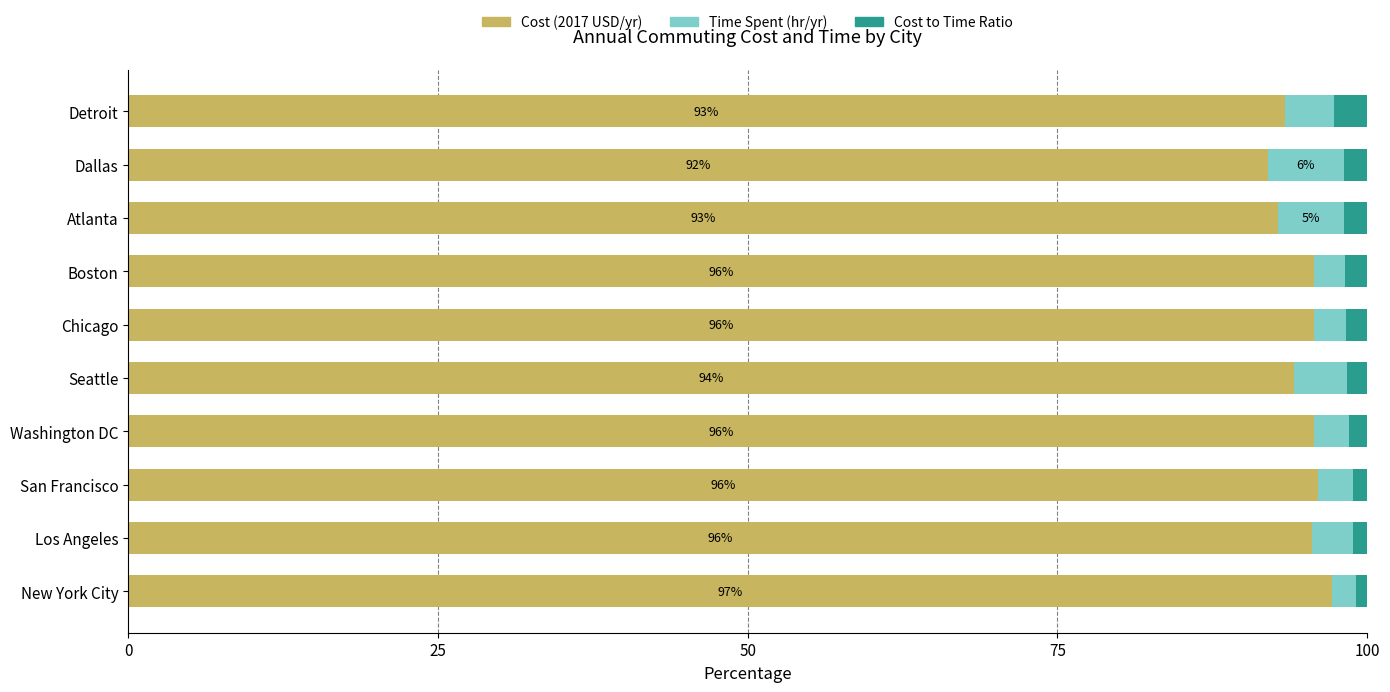

What is the difference between the second highest and minimum values in the Cost (2017 USD/yr) series?

4.0